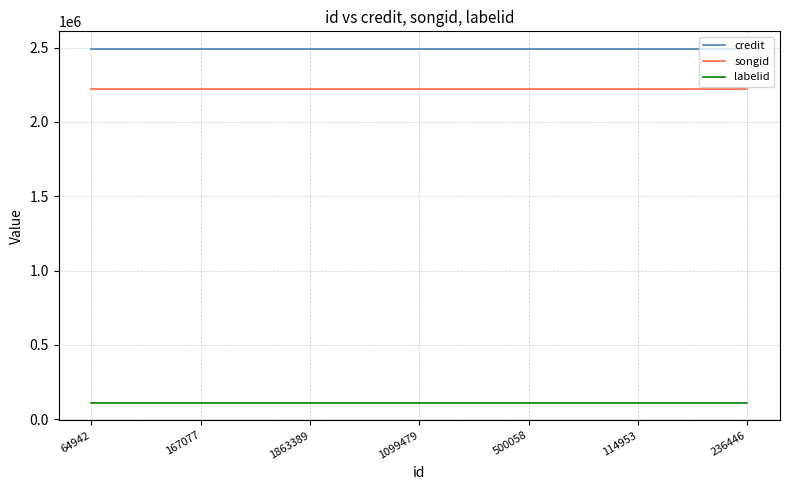

List the series in order of their peak value, lowest first.

labelid, songid, credit